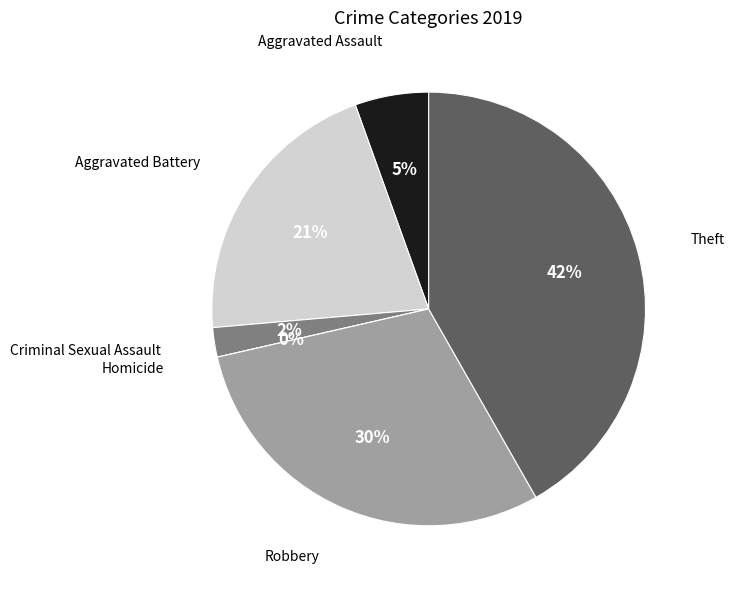

Rank the categories by value from lowest to highest.

Homicide, Criminal Sexual Assault, Aggravated Assault, Aggravated Battery, Robbery, Theft